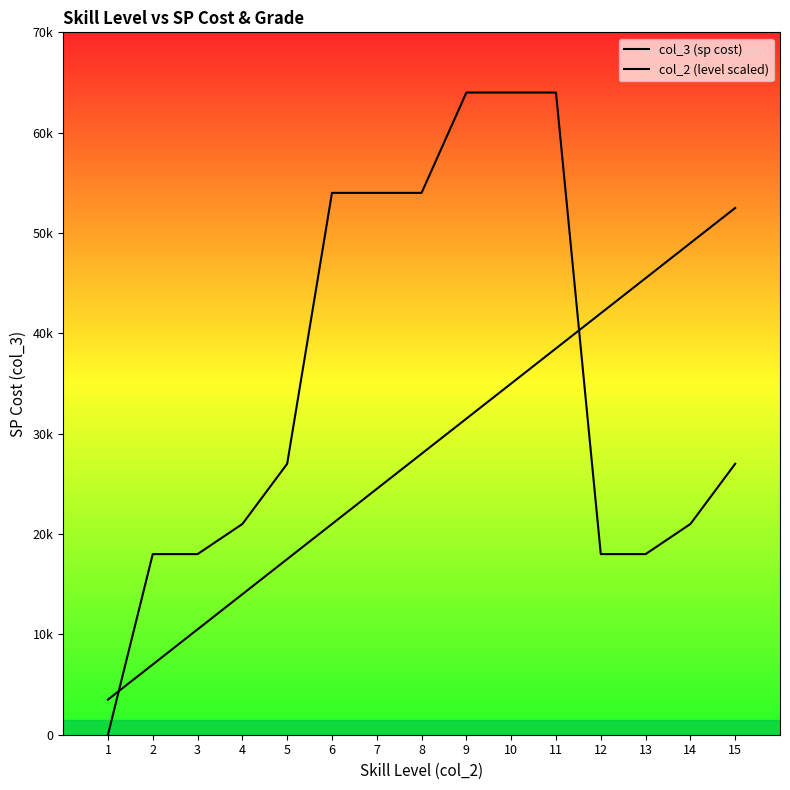

What is the highest value of the col_3 (sp cost) series?

64000